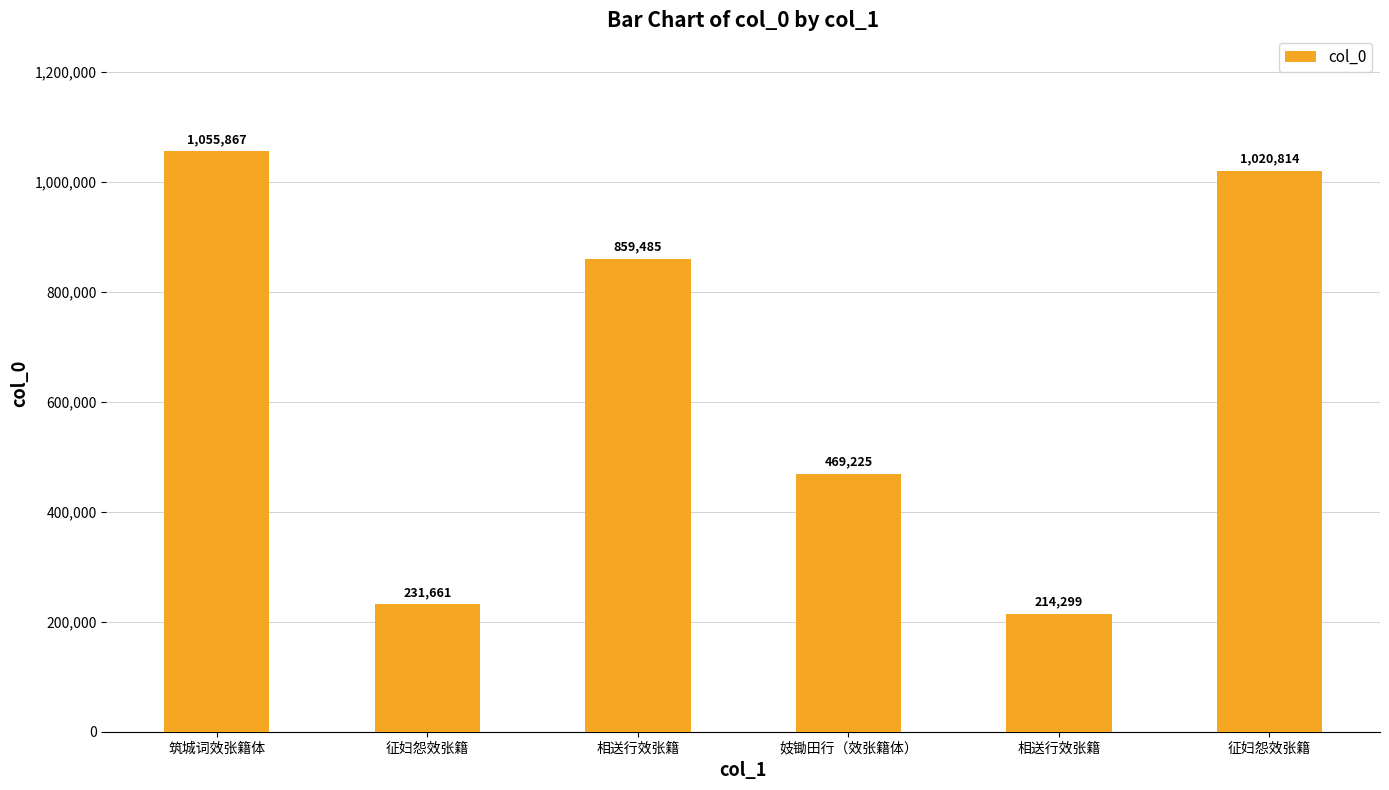

How many data points are less than 859485?

3